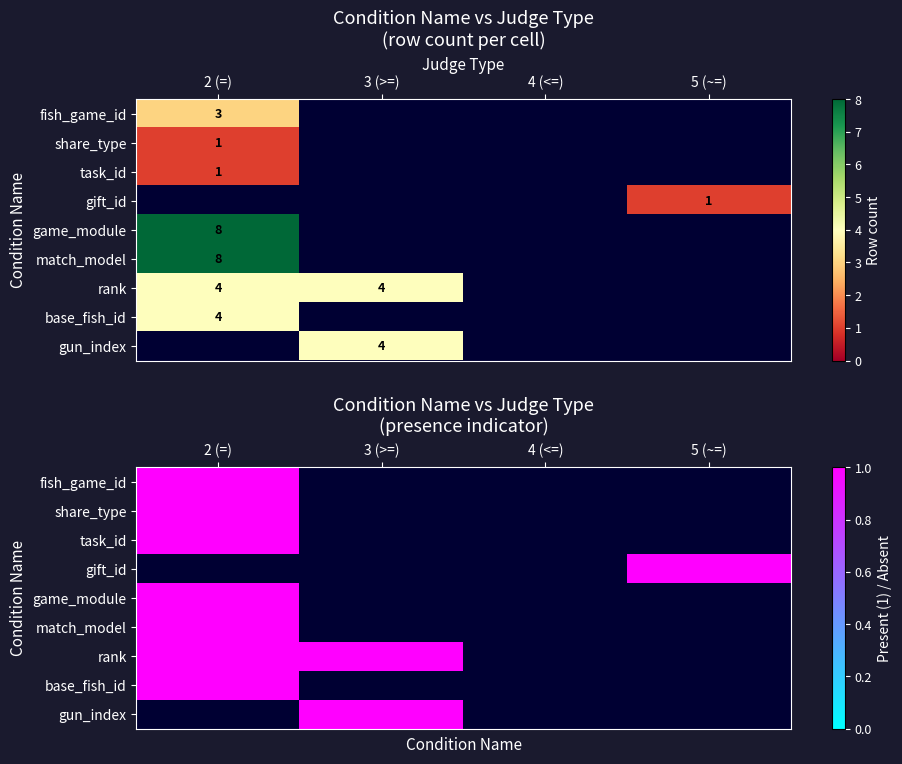

What is the difference between the share_type values at fish_game_id and gift_id?

1